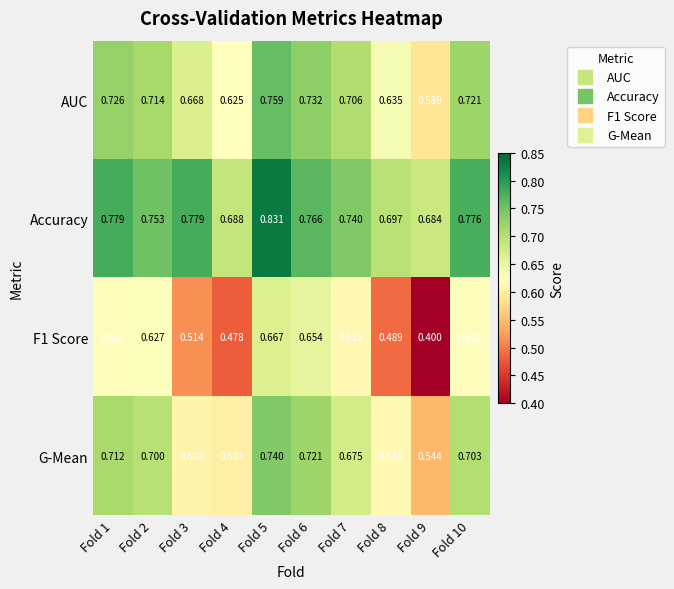

Is the value of Accuracy at Fold 8 greater than the value of F1 Score at Fold 4?

Yes